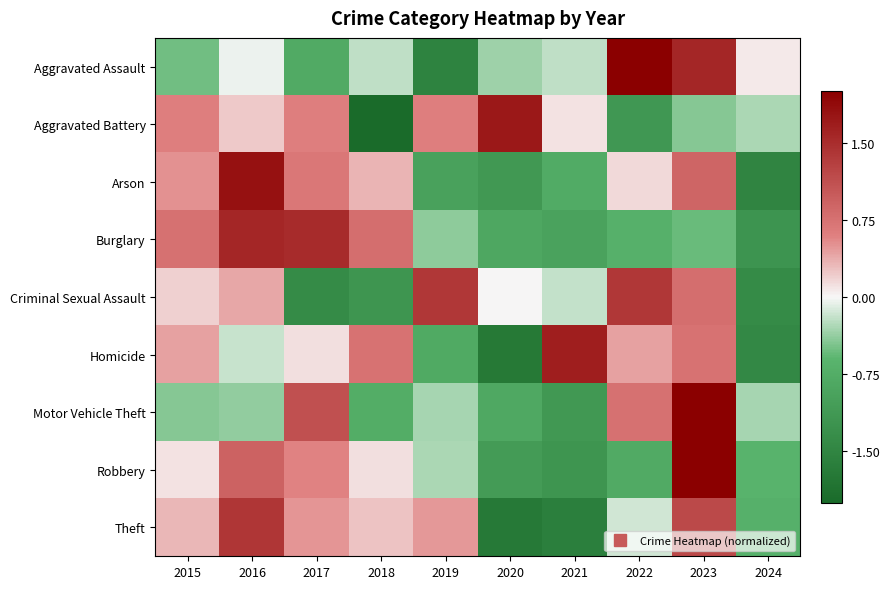

At which category is the sum across all series the highest?

2023